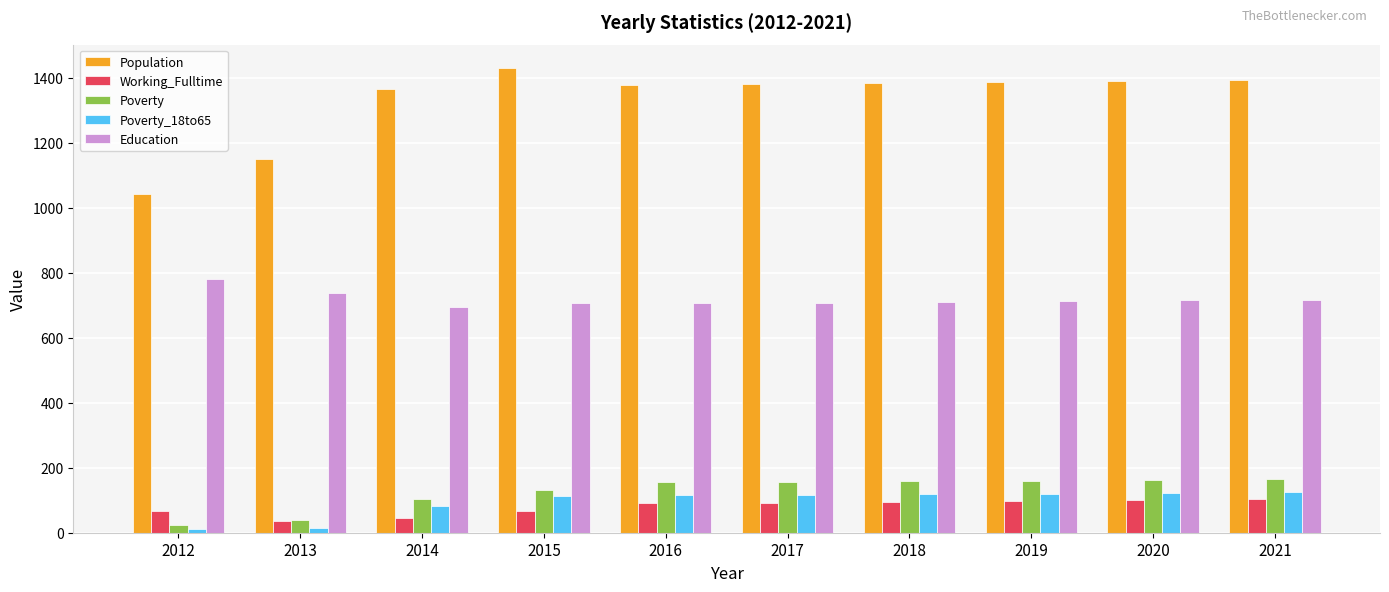

What is the difference between the maximum and second lowest values in the Population series?

280